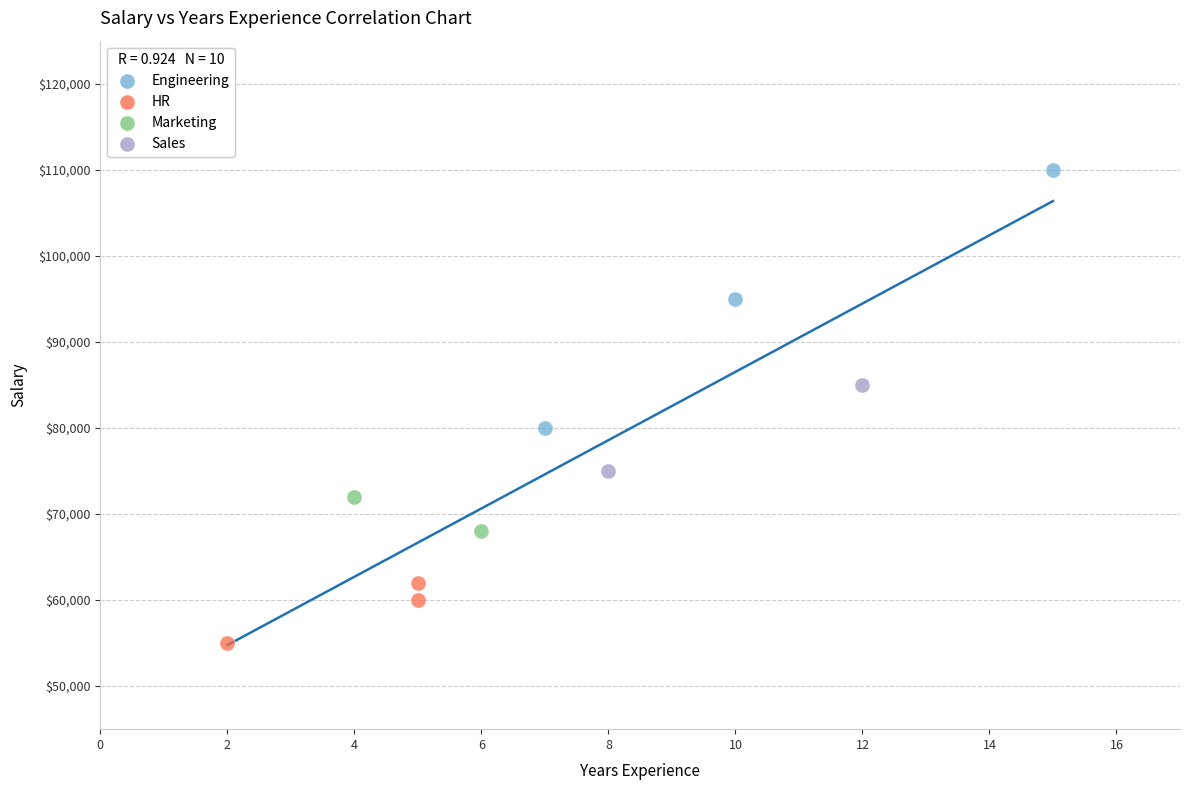

Which series contains the lowest Y value?

HR